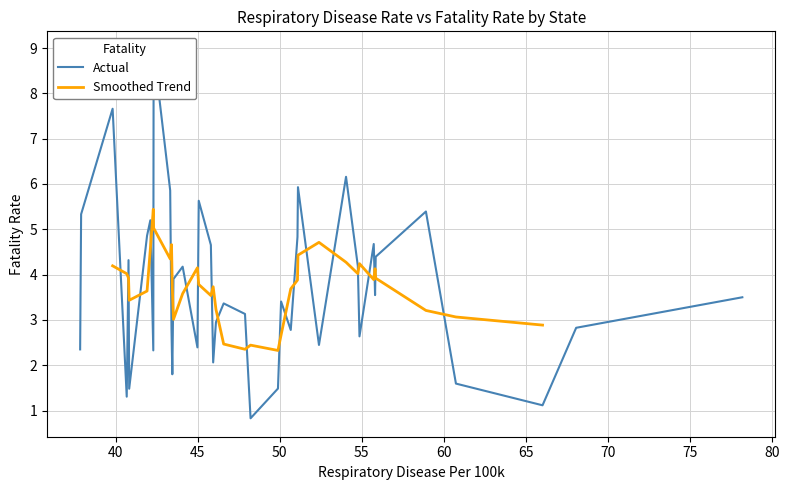

What is the value of the 35th point from the left?

1.5